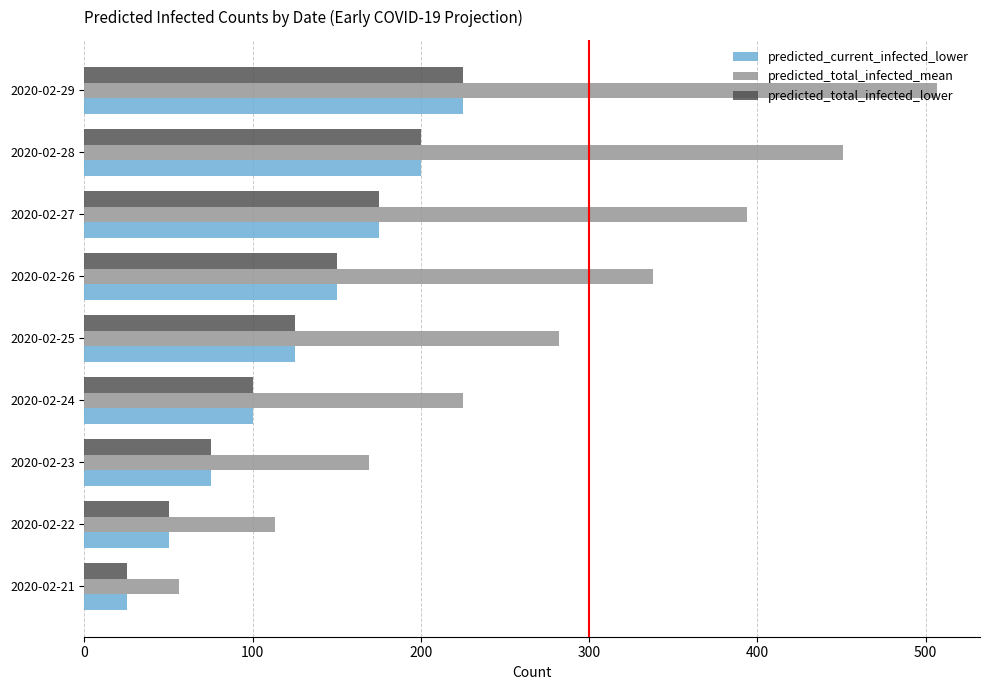

What is the highest value of the predicted_current_infected_lower series?

225